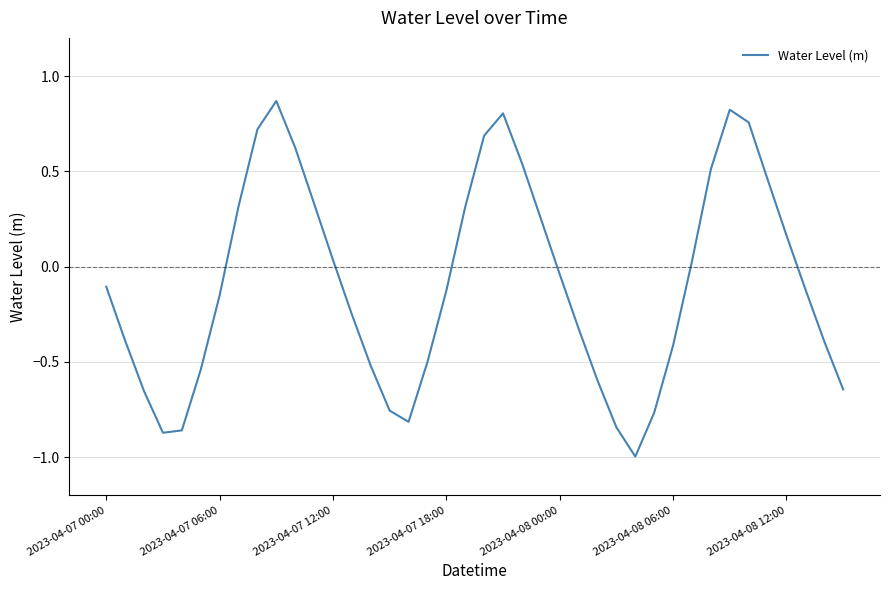

What is the minimum value shown in the chart?

-1.0